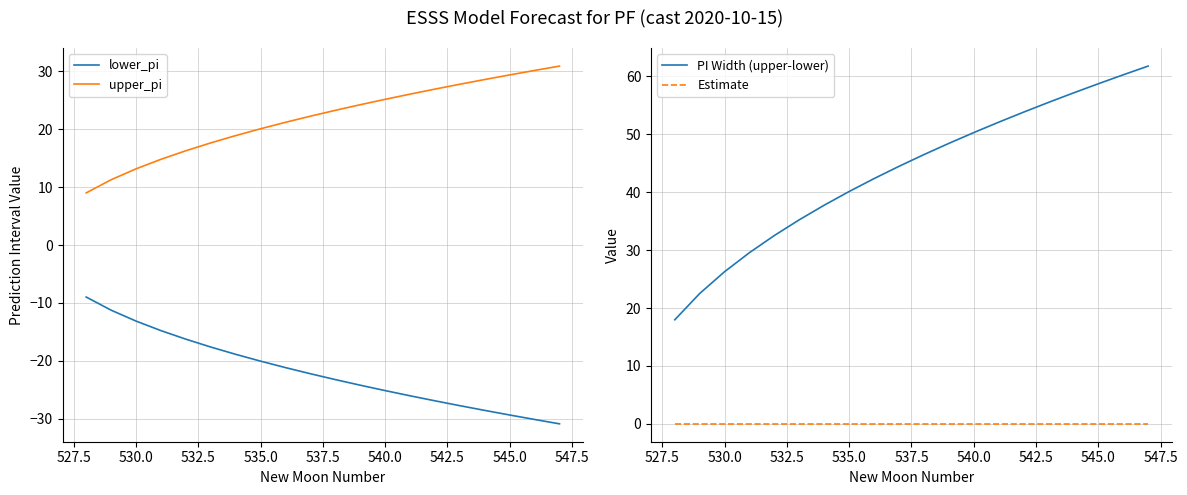

The lower_pi series shows -20.1 at 530.0. True or false?

False